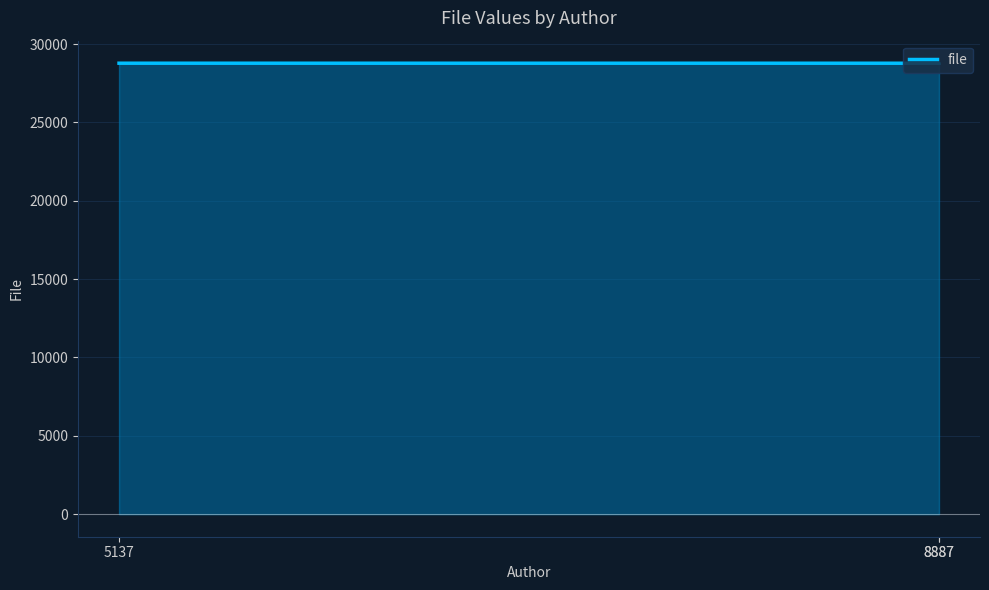

What is the value of the 2nd point from the left?

28775